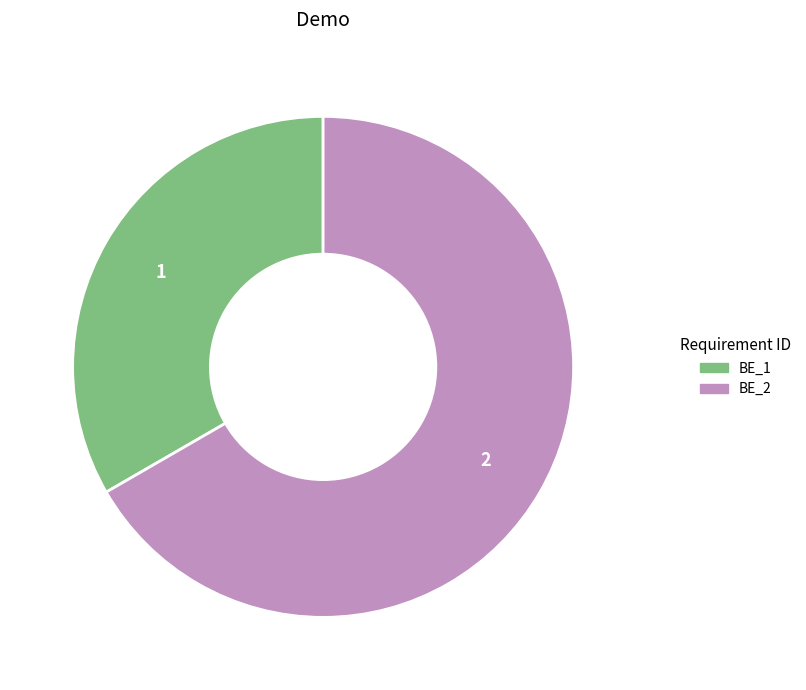

Approximately how many times larger is the value at BE_2 compared to BE_1?

2.0